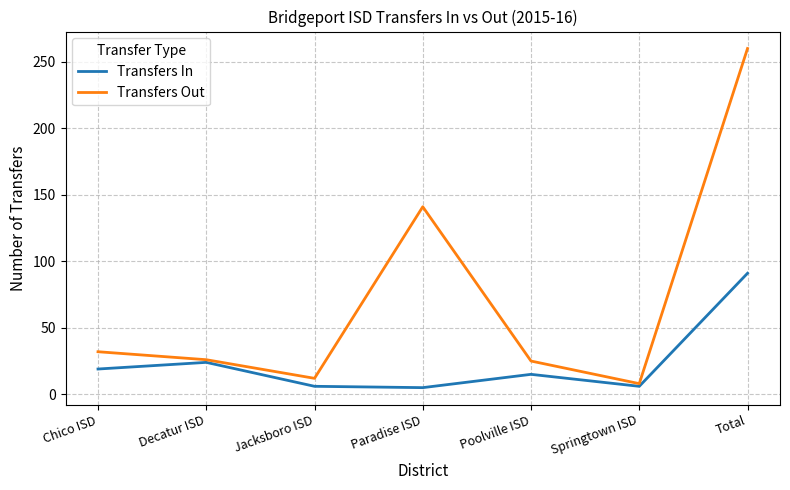

The value of Transfers In at Jacksboro ISD is 6. True or false?

True